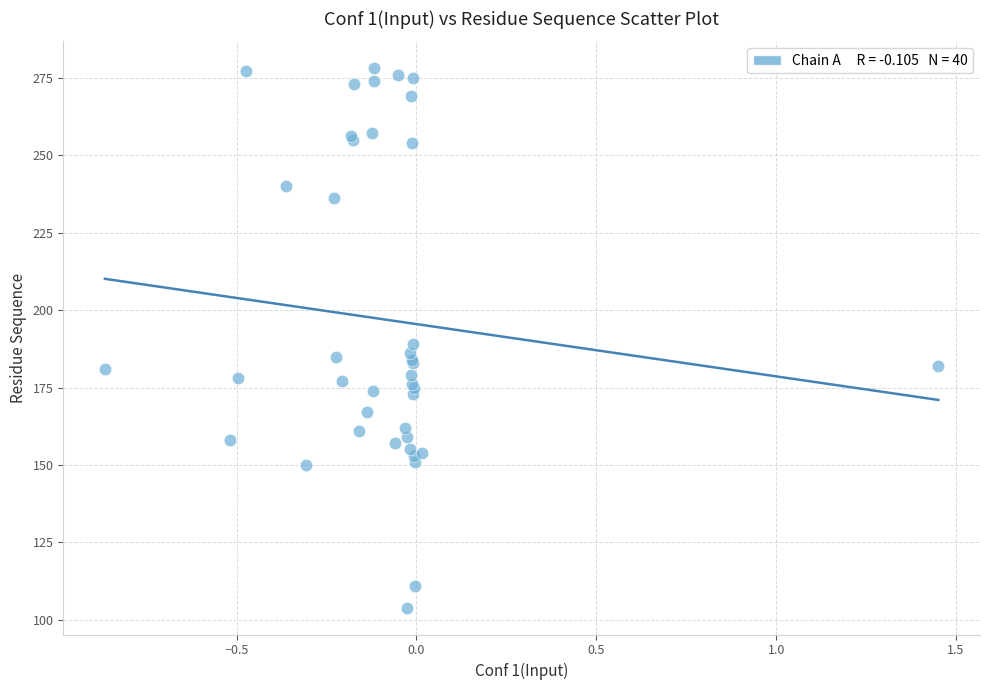

What Y value in the scatter plot is closest to 191?

189